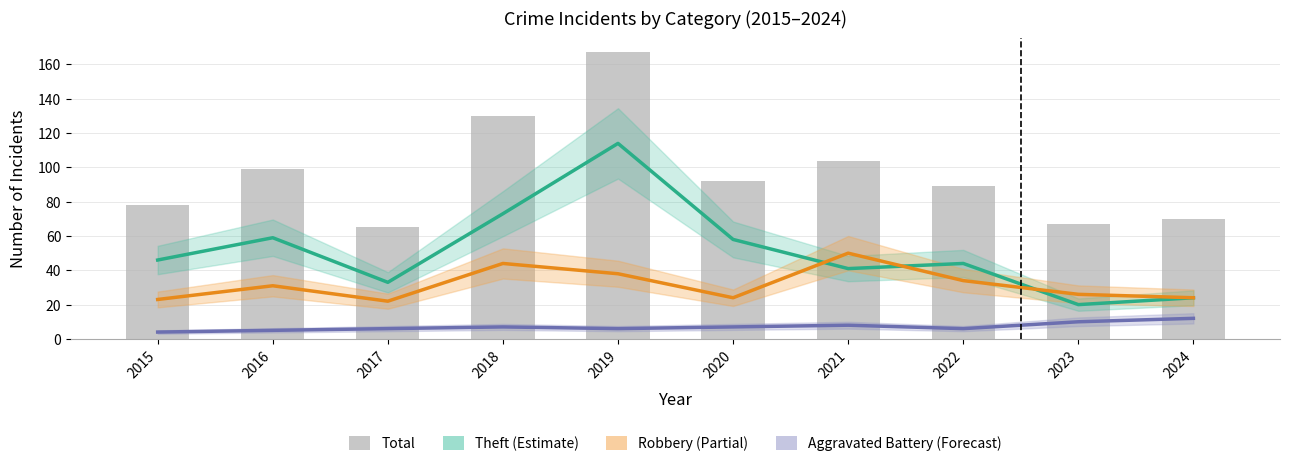

What is the spread (max minus min) of values at 2023?

57